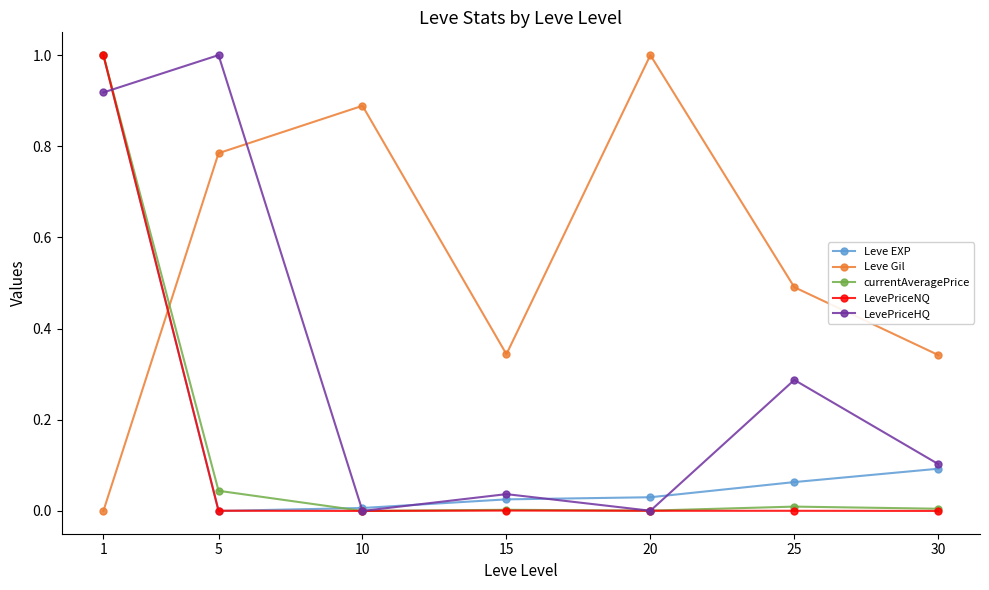

What is the sum of the currentAveragePrice values at 1 and 30?

1.0